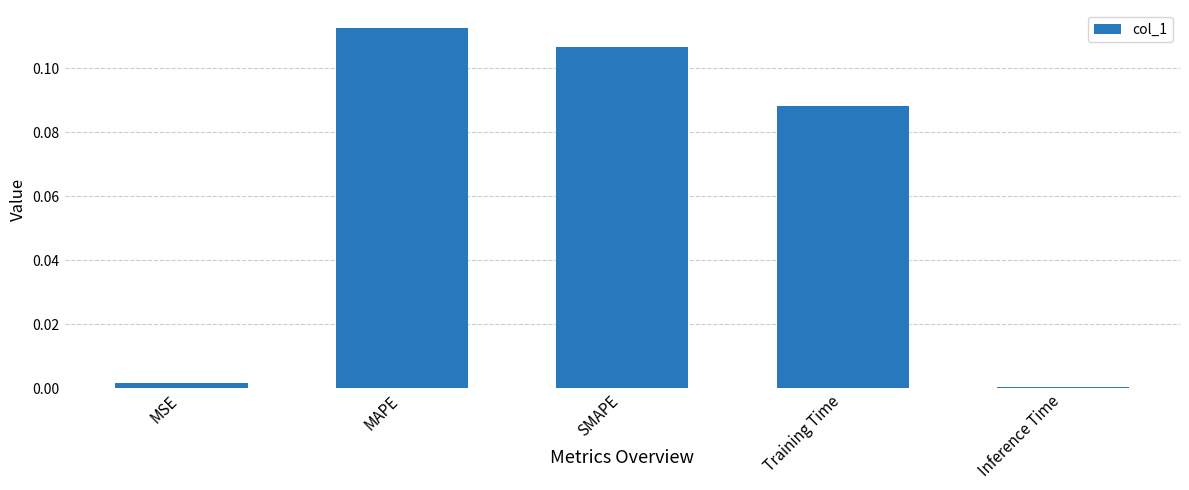

Which has a higher value, Inference Time or Training Time?

Training Time